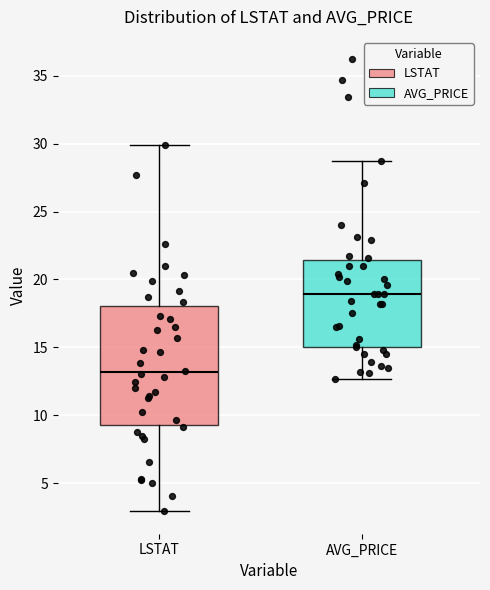

Which box has the highest median line?

AVG_PRICE